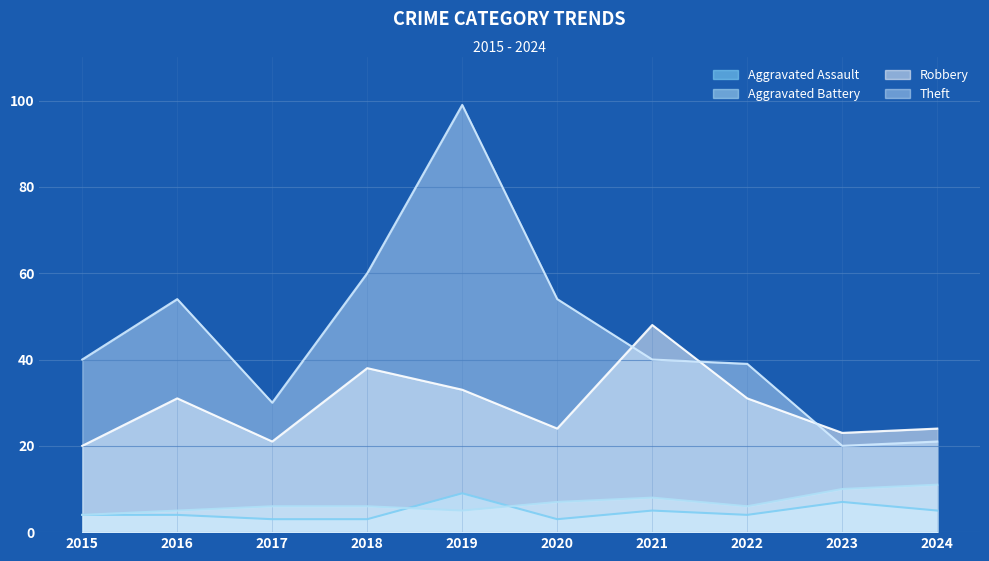

What is the value of the Aggravated Assault point at the 7th from the left?

5